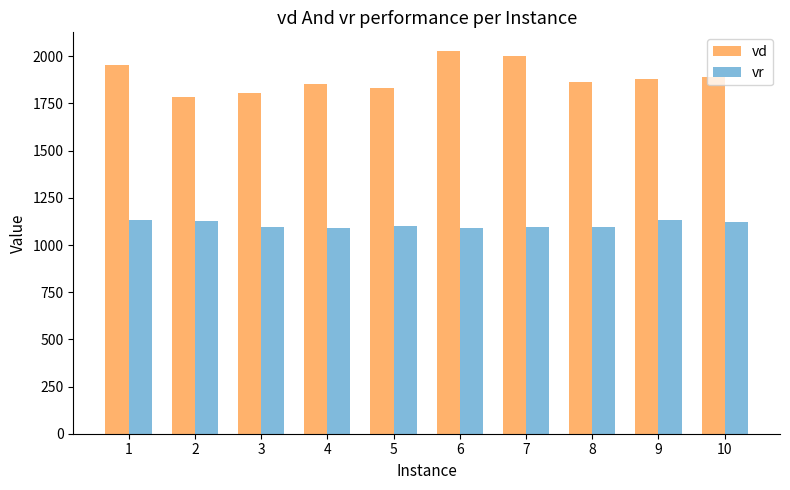

What is the difference between the highest and lowest values at 6?

934.4